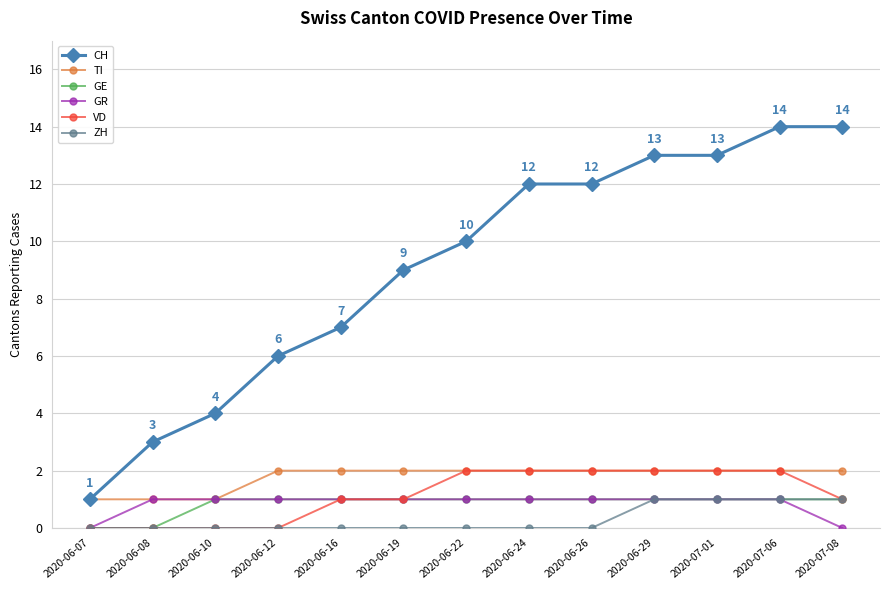

True or false: ZH and CH cross at least once.

False